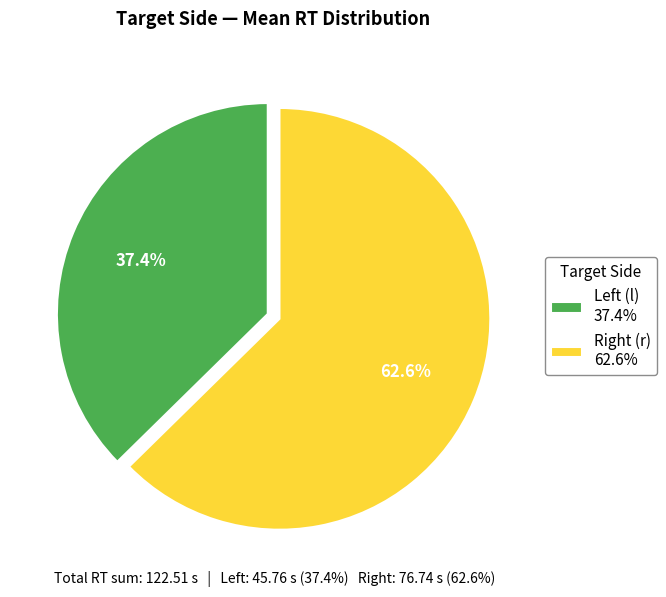

Is there a majority slice in this chart?

Yes